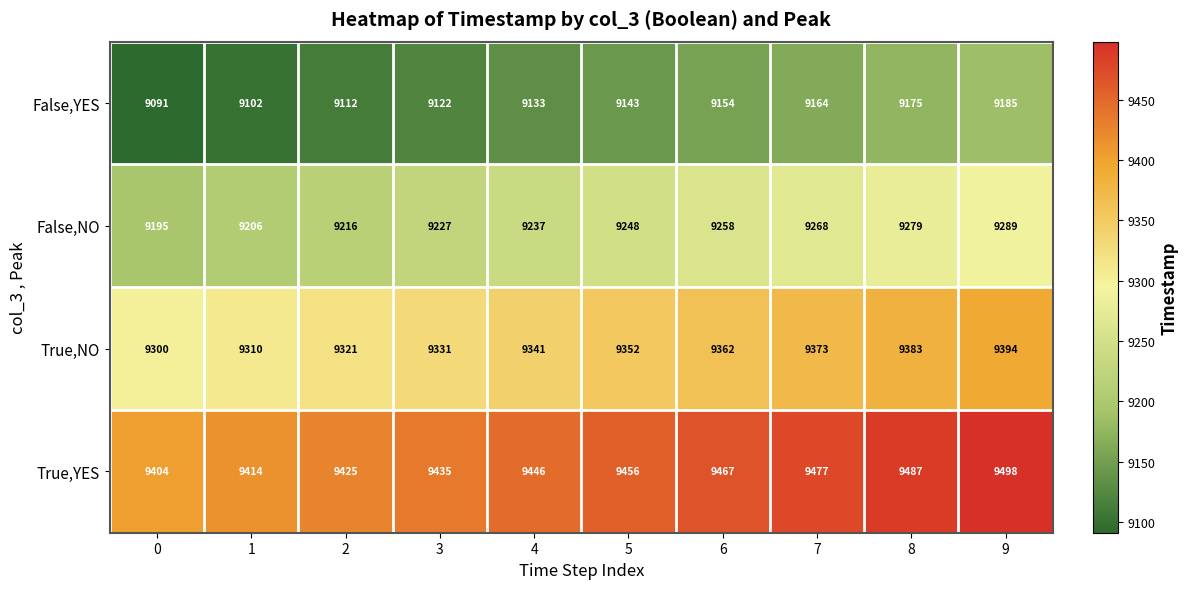

Rank the series at 8 from lowest to highest value.

False,YES, False,NO, True,NO, True,YES